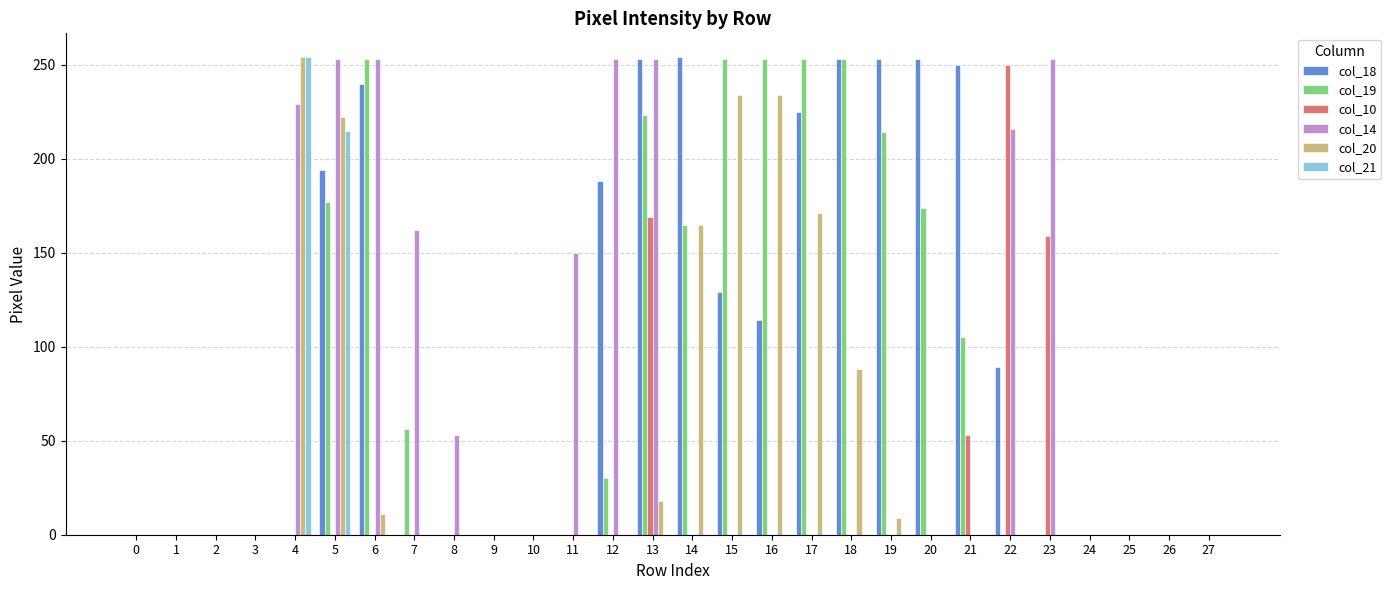

Are the bars grouped side by side (vs. stacked)?

Yes